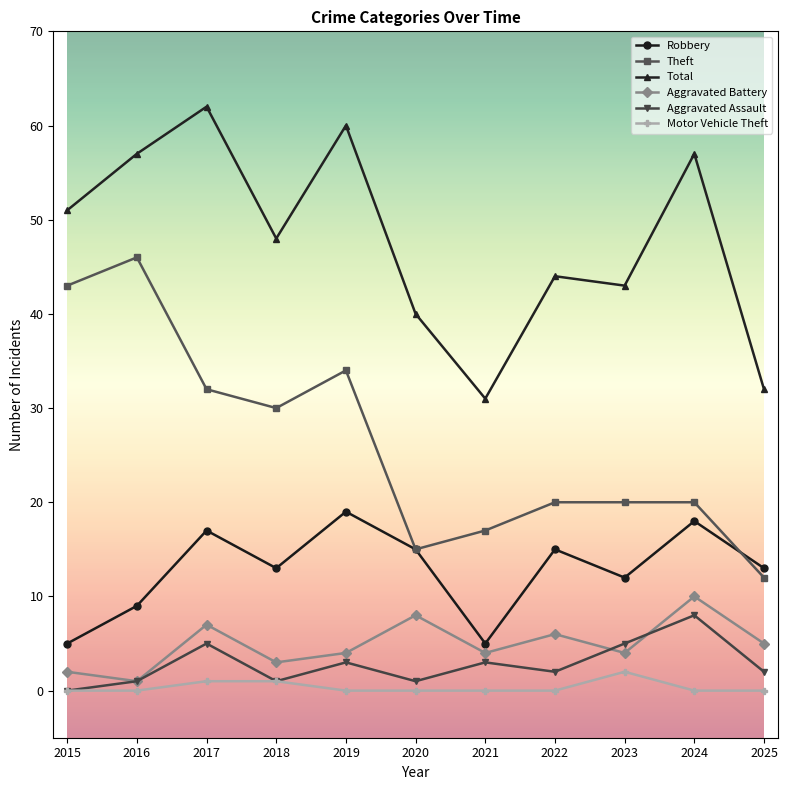

True or false: Motor Vehicle Theft and Total cross at least once.

False